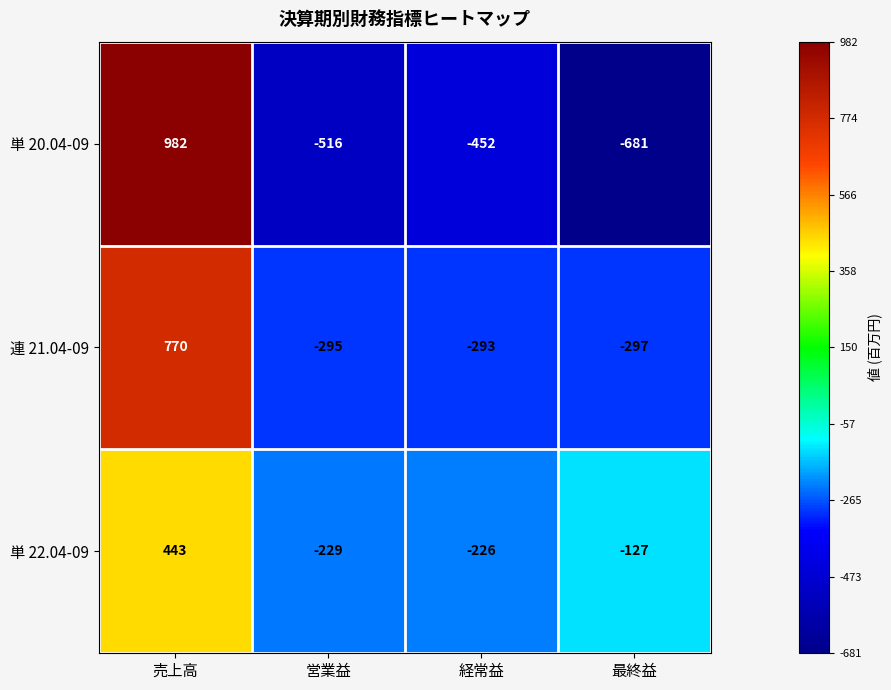

Reading right to left, list all the values displayed in this chart.

単 20.04-09: -681	-452	-516	982
連 21.04-09: -297	-293	-295	770
単 22.04-09: -127	-226	-229	443